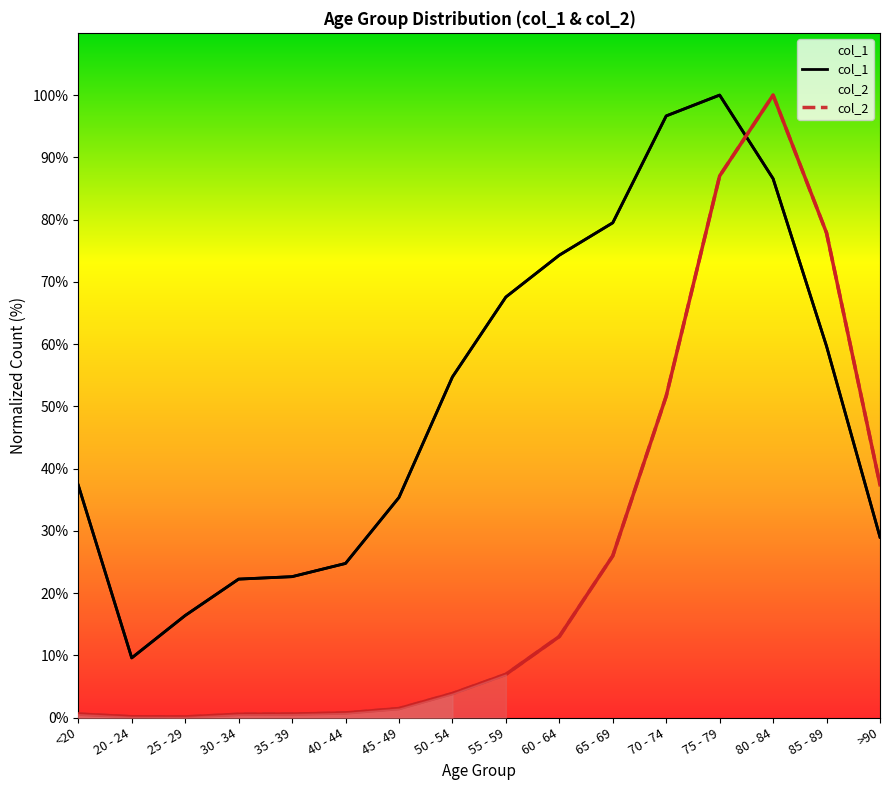

Is it true that col_1 equals 74.3 at 60 - 64?

True